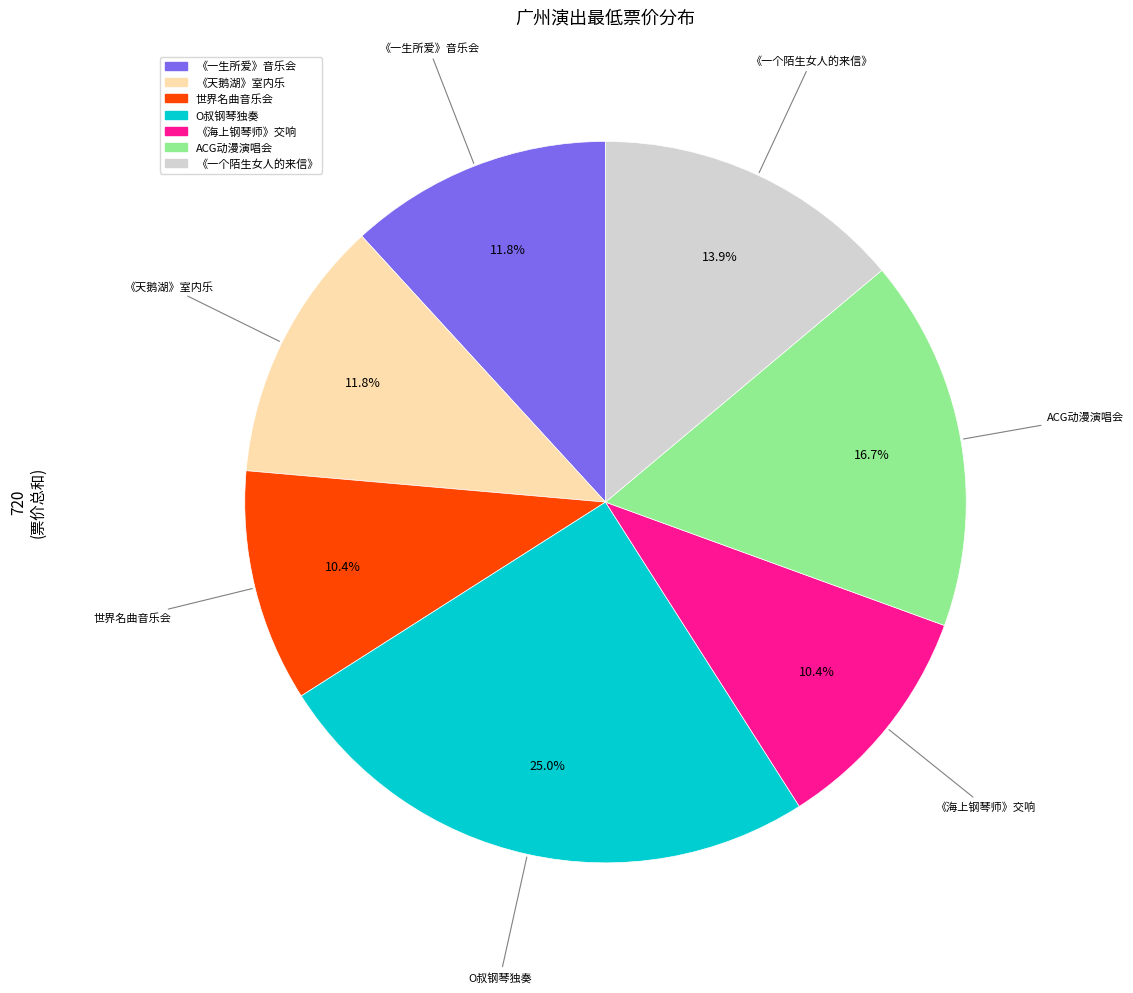

Combined, do 《海上钢琴师》交响 and 《一个陌生女人的来信》 account for over 50%?

No